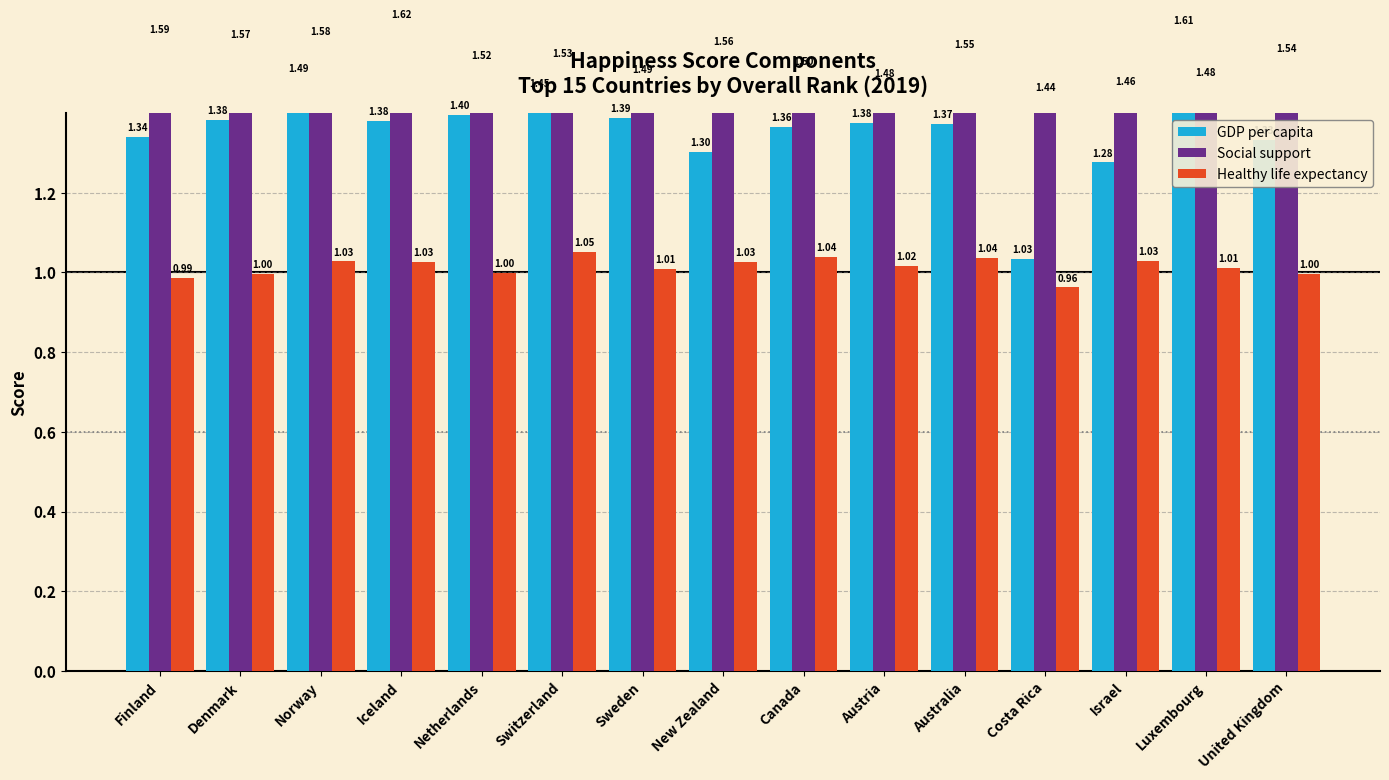

Count the number of categories in the chart.

15